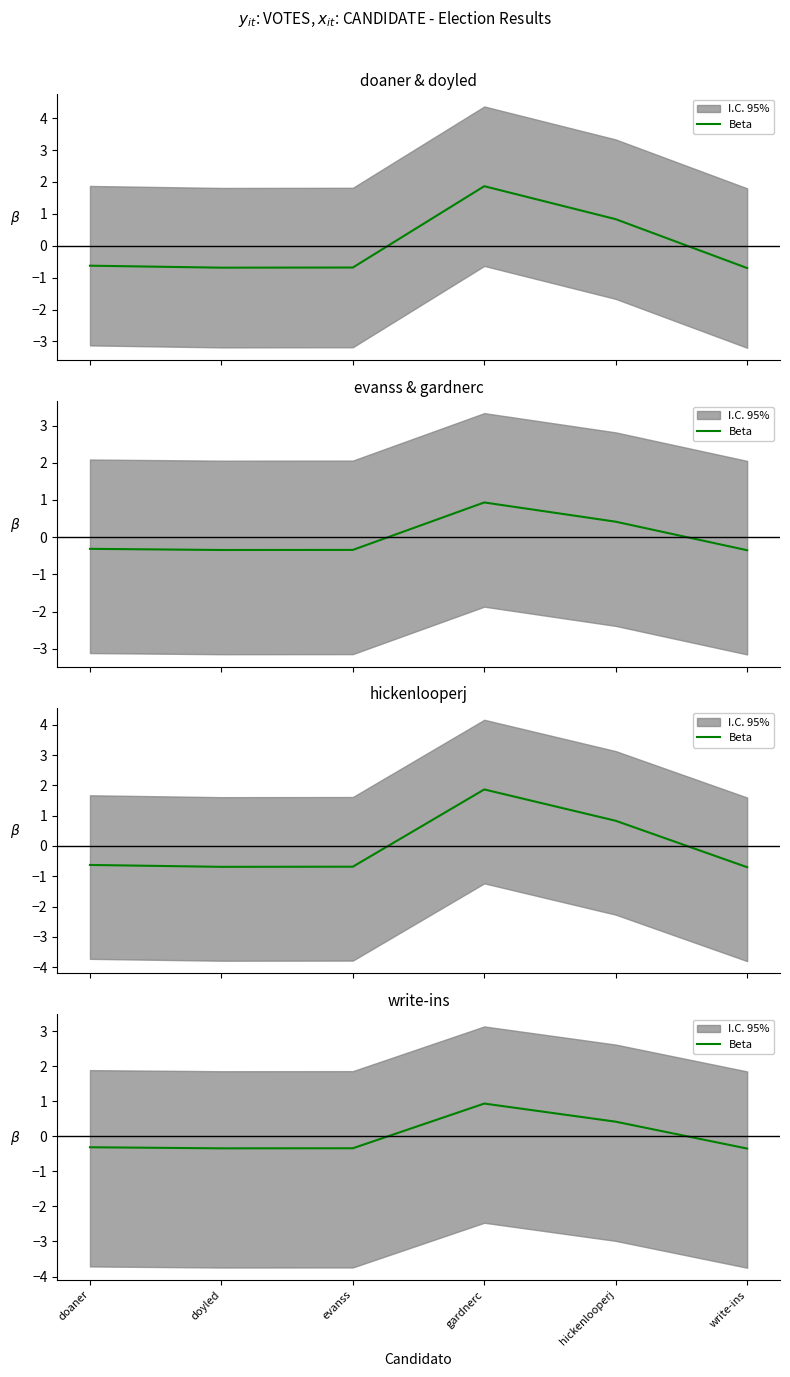

What is the change in value from doyled to gardnerc?

+1.3